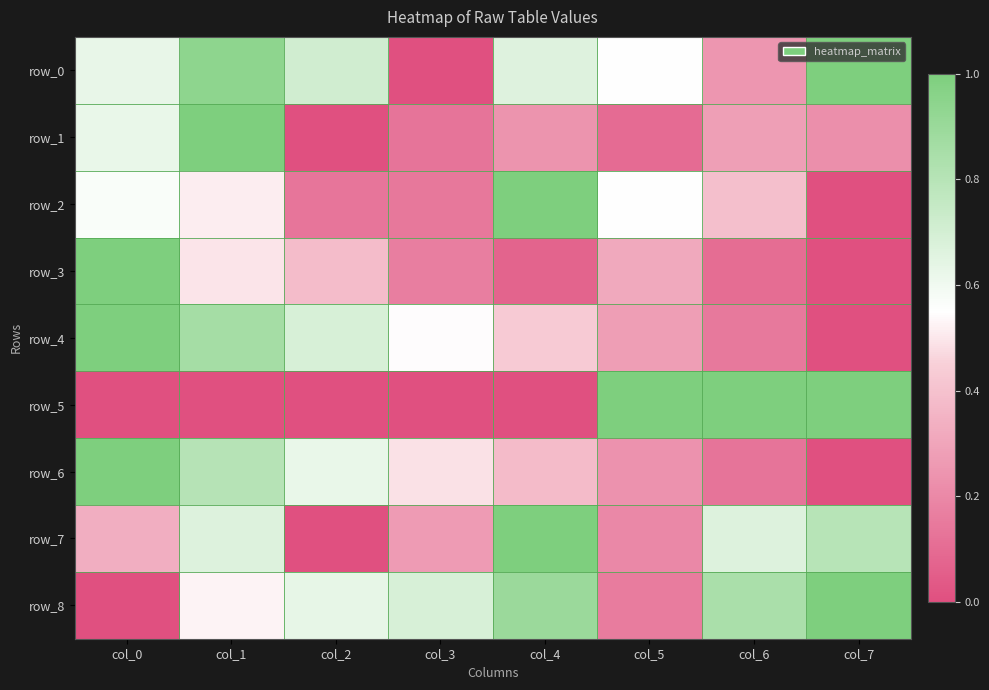

Which series has the widest spread of values?

row_0